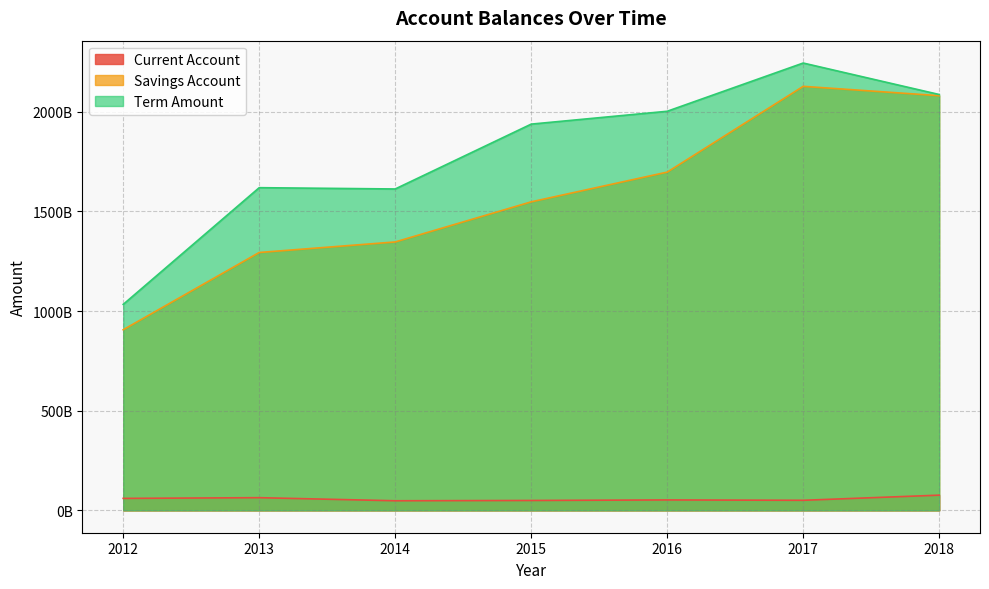

Between 2012 and 2013, which is larger?

2013